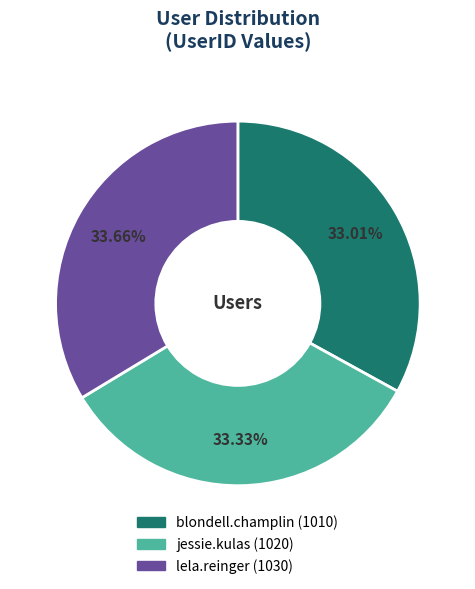

Does blondell.champlin account for over 50% of the chart?

No